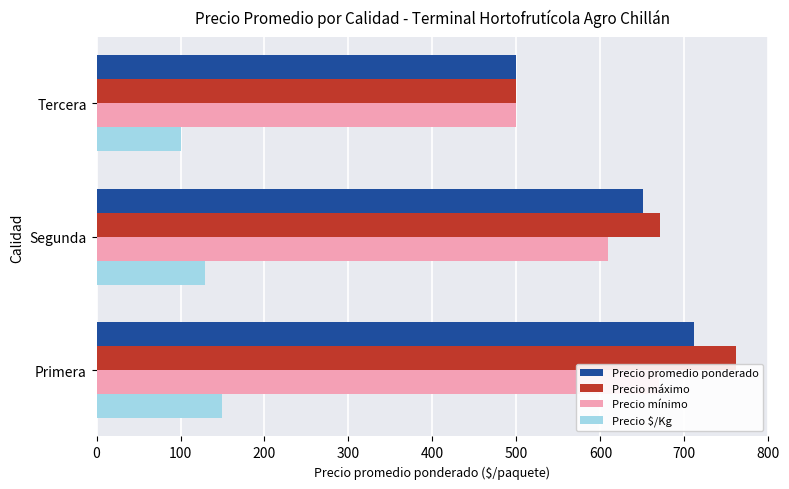

Between Primera and Tercera, which series saw the biggest shift?

Precio máximo